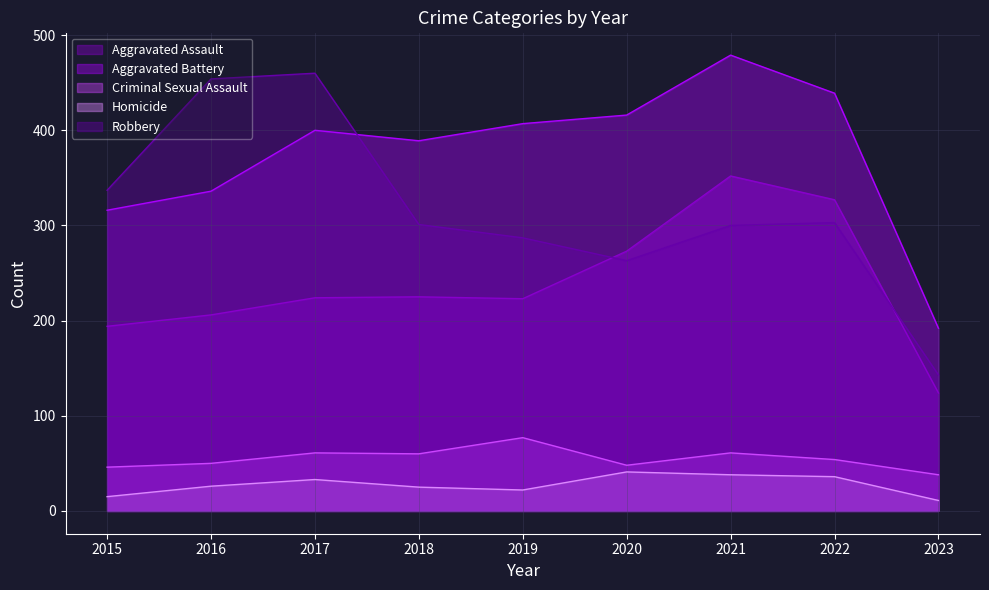

Rank the series by their maximum value, from lowest to highest.

Homicide, Criminal Sexual Assault, Aggravated Assault, Robbery, Aggravated Battery